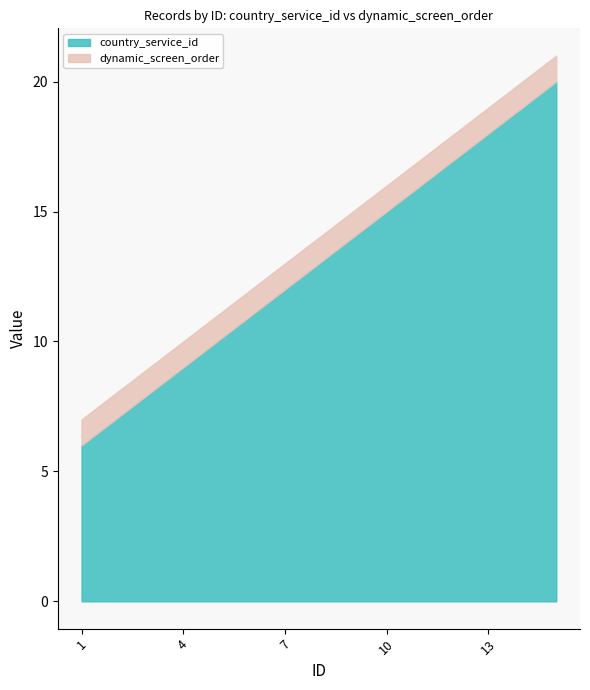

What is the minimum value for country_service_id?

6